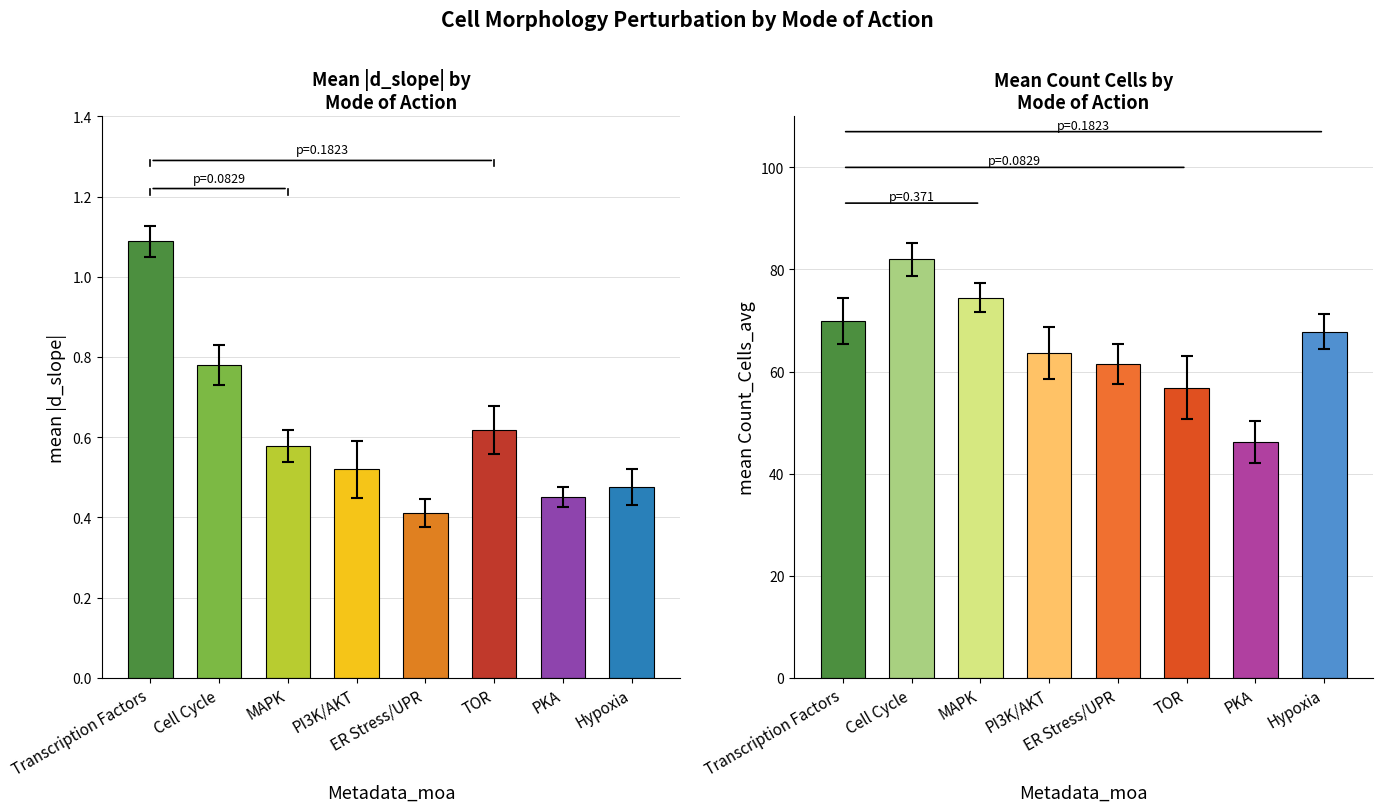

What are all the series names shown in the legend?

d_slope, Count_Cells_avg